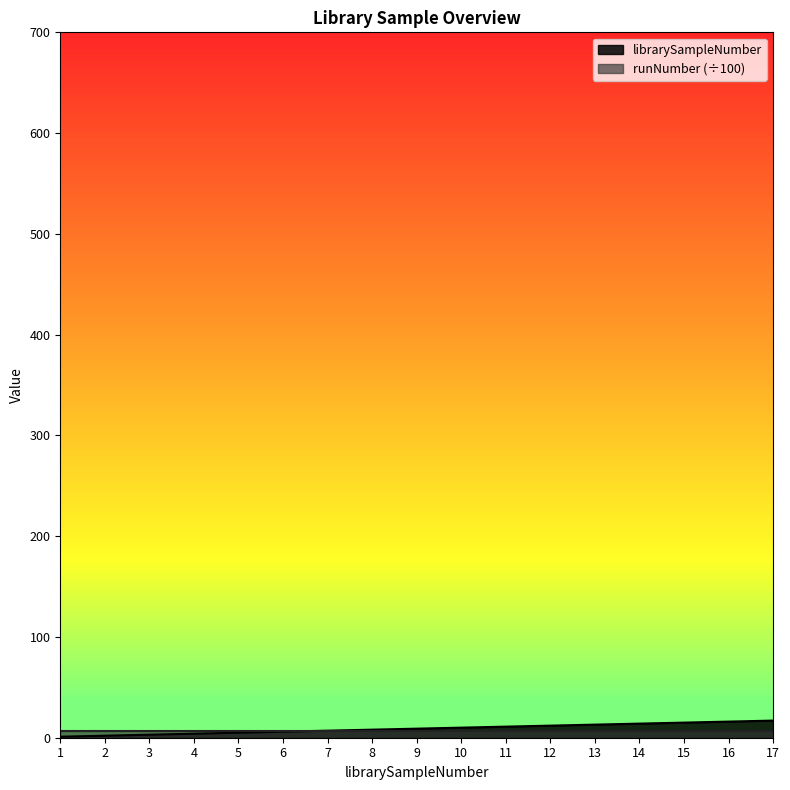

How many lines are shown in the chart?

2